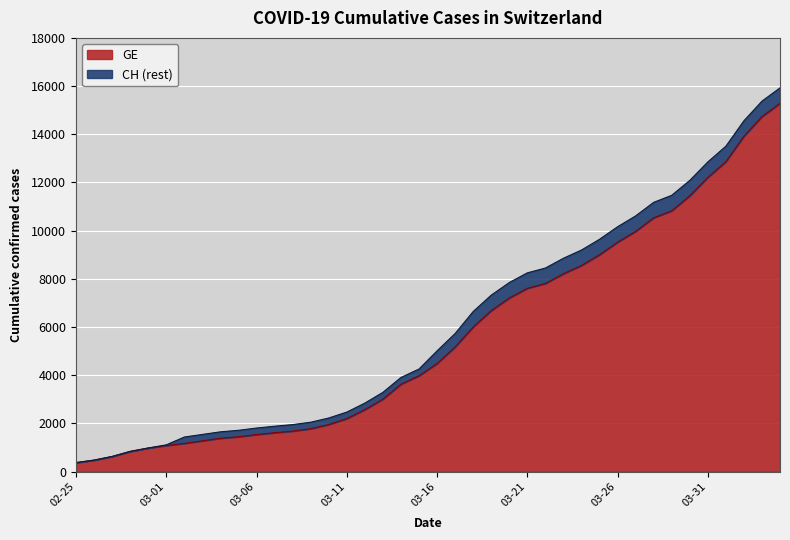

Reading right to left, extract all data points from this chart.

GE: 15284	14733	13919	12863	12210	11444	10825	10533	9971	9520	9000	8554	8213	7807	7607	7205	6681	6002	5174	4485	3978	3627	3010	2574	2201	1955	1780	1681	1614	1538	1447	1384	1278	1171	1083	981	840	630	479	375
CH: 15926	15375	14561	13505	12852	12086	11467	11175	10613	10162	9642	9196	8855	8449	8249	7847	7323	6644	5731	5012	4259	3908	3291	2845	2472	2226	2051	1952	1885	1809	1715	1652	1544	1436	1113	981	840	630	479	375